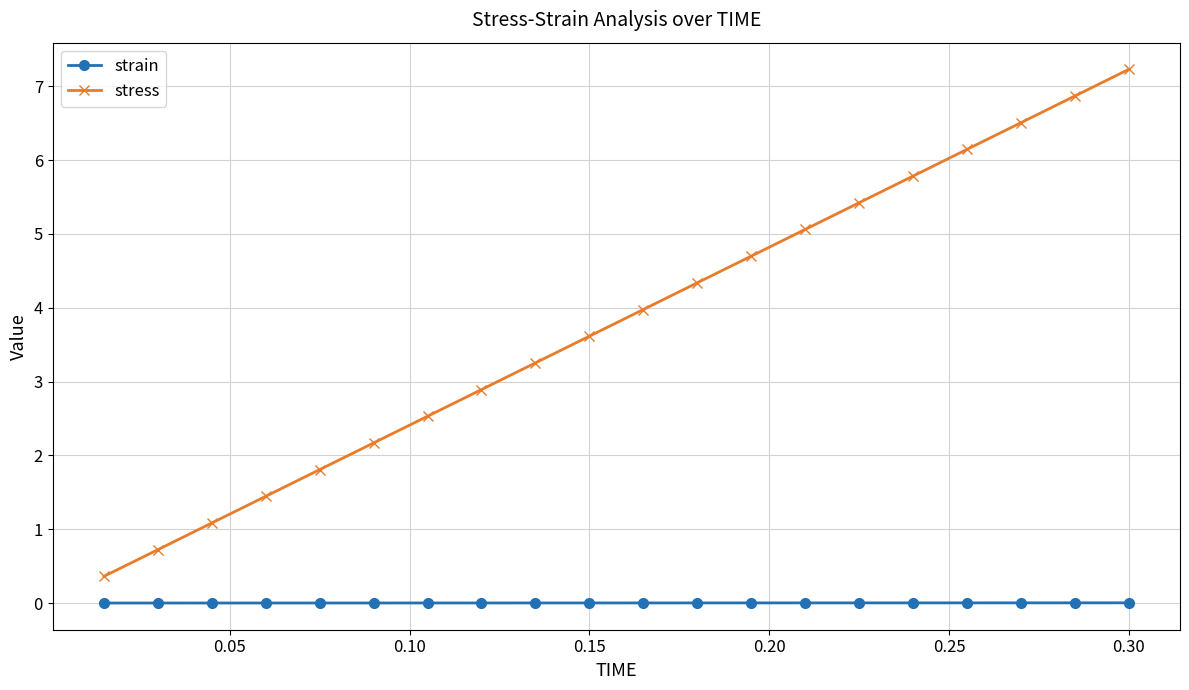

List the series in order of their overall mean, lowest first.

strain, stress